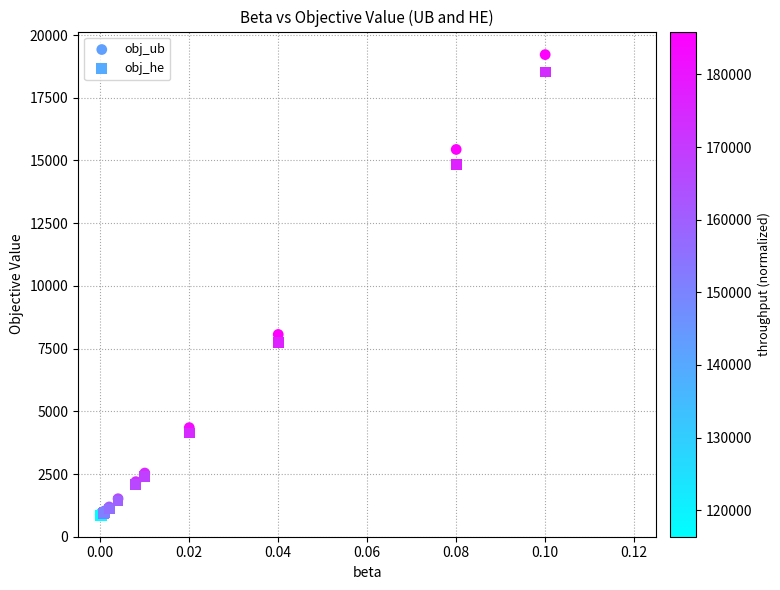

What are all the series names shown in the legend?

obj_ub, obj_he